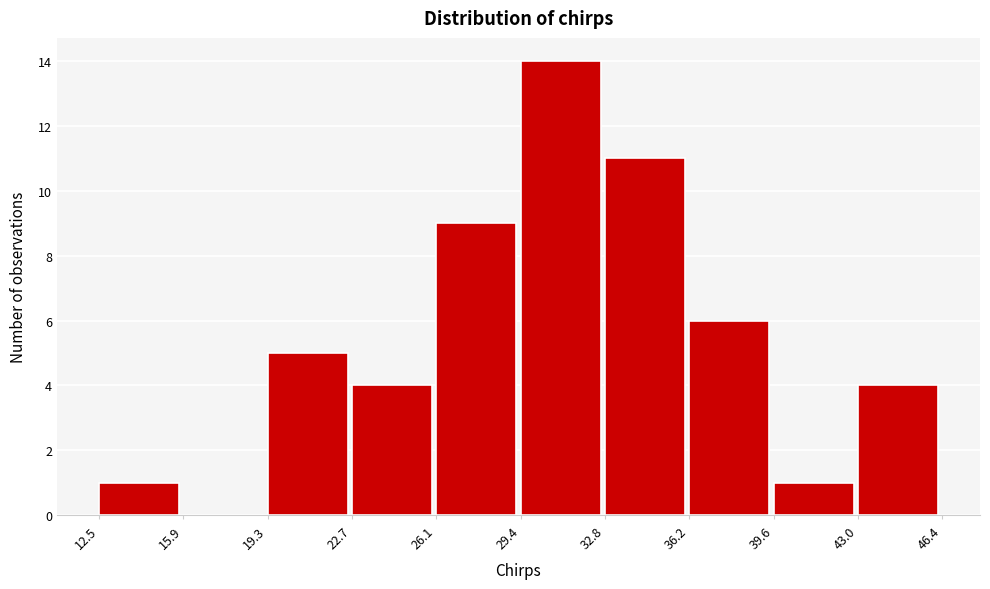

Which range on the x-axis has the tallest bar?

29.4 to 32.8